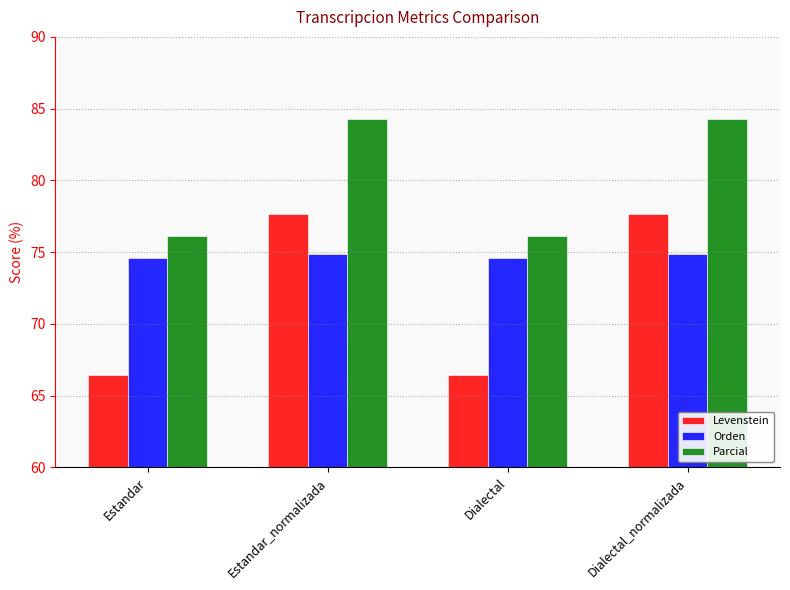

List the series in order of their overall mean, highest first.

Parcial, Orden, Levenstein